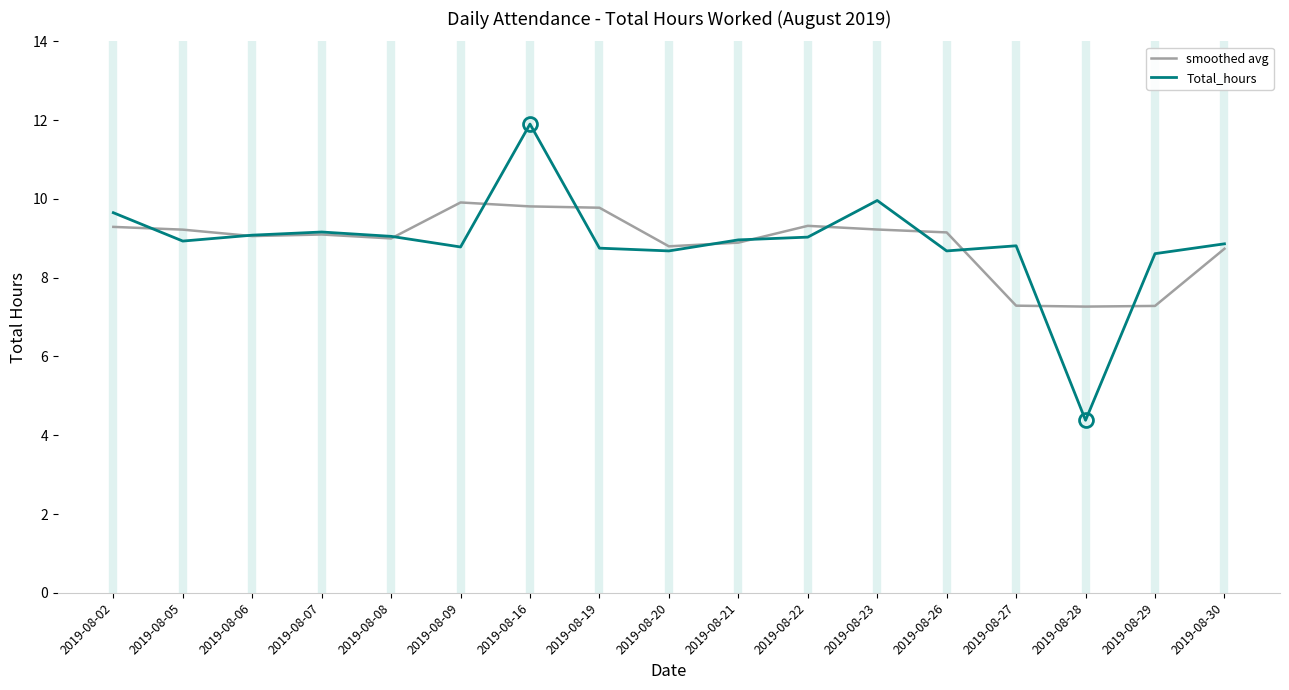

How many lines are shown in the chart?

2